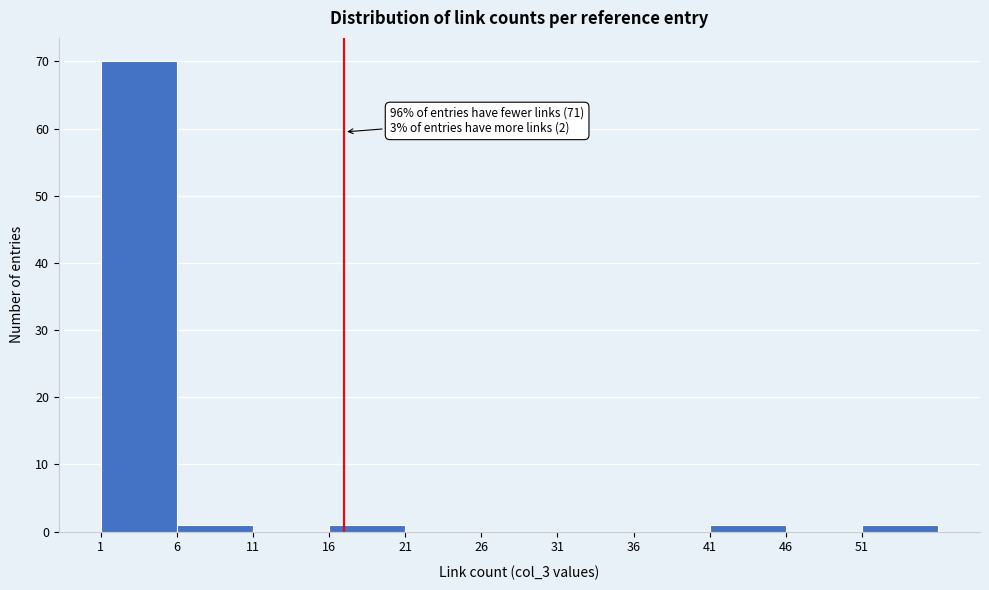

Which range on the x-axis has the tallest bar?

1 to 6